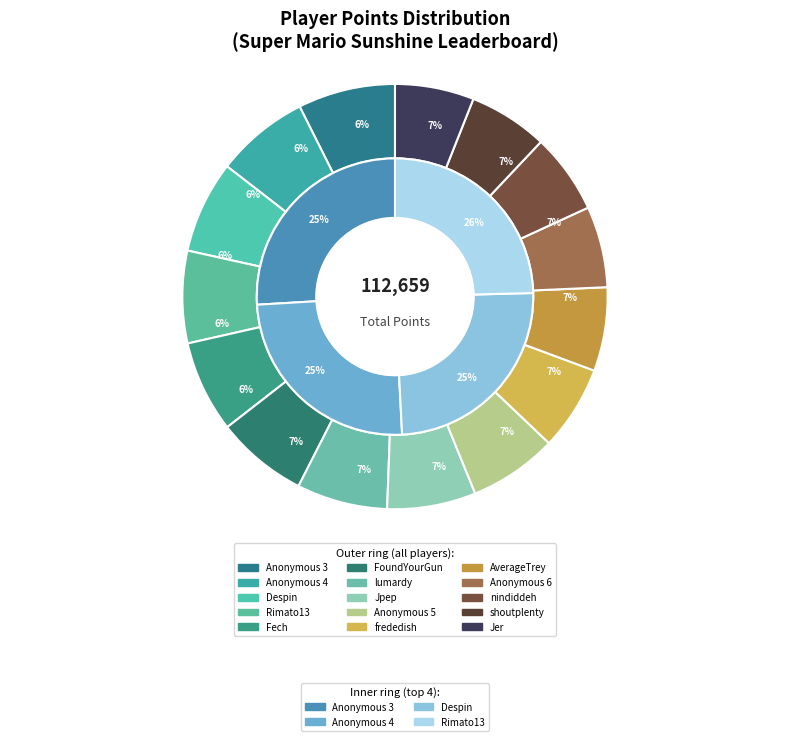

Is there any slice that represents more than half of the pie?

No